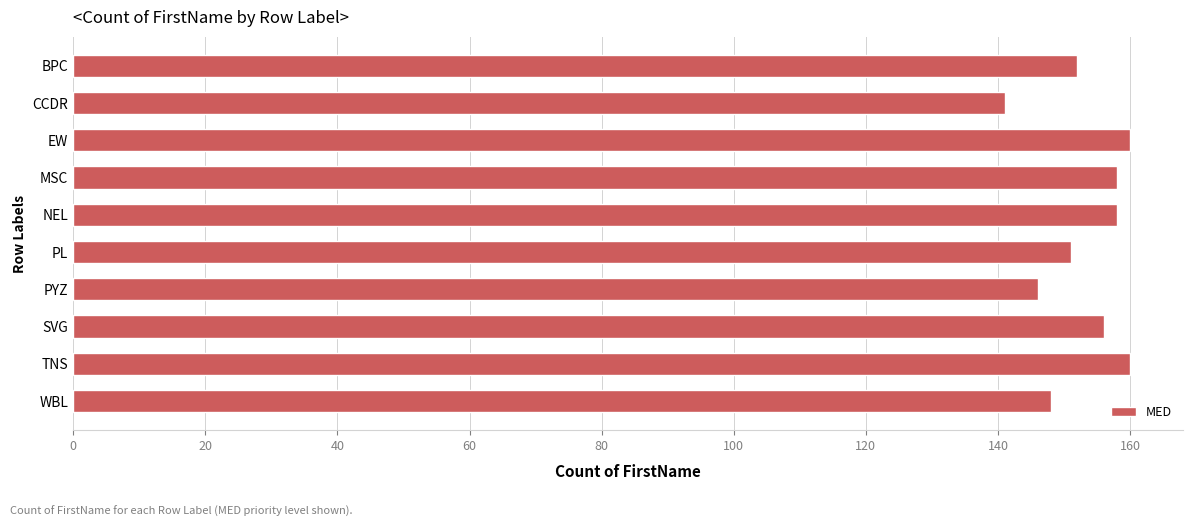

What is the maximum value shown in the chart?

160